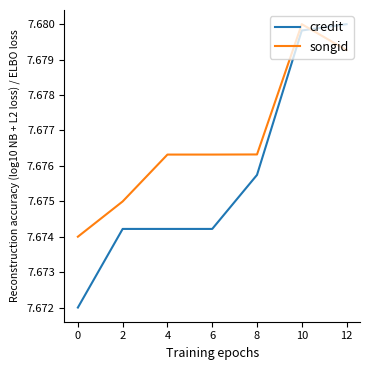

What is the total value across all series at 8?

15.4